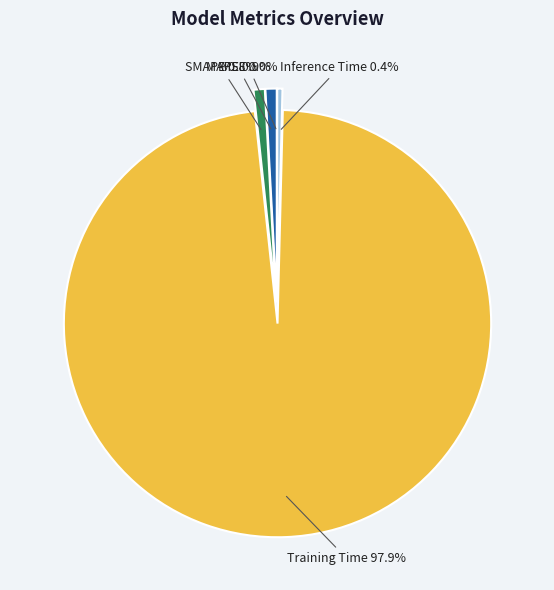

Which category has the biggest portion of the pie?

Training Time